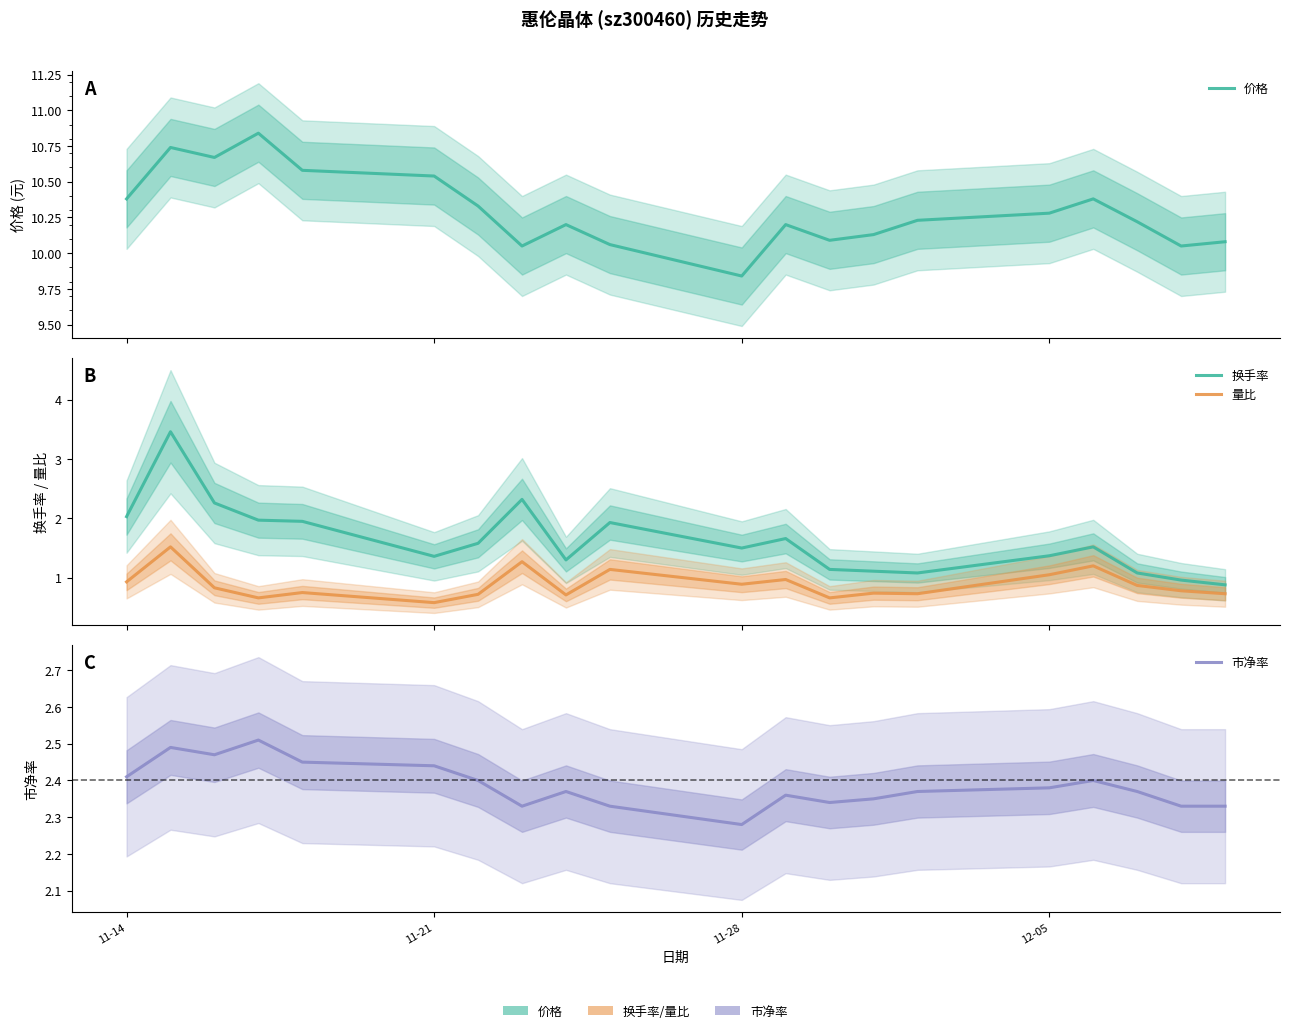

How many distinct data groups are displayed?

4